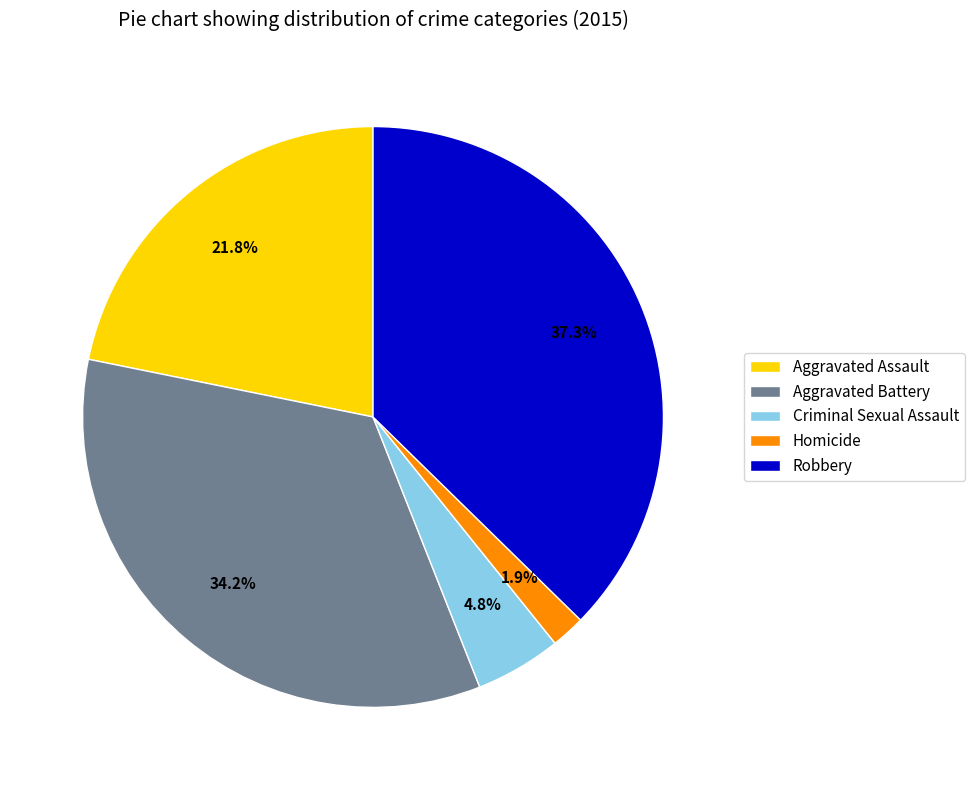

Rank the categories by value from lowest to highest.

Homicide, Criminal Sexual Assault, Aggravated Assault, Aggravated Battery, Robbery